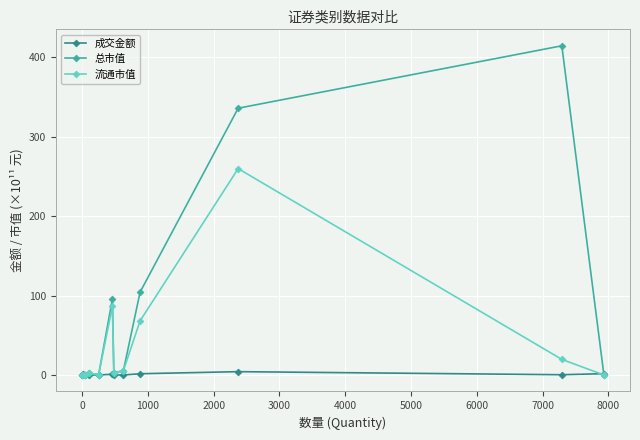

Rank the series by their maximum value, from highest to lowest.

总市值, 流通市值, 成交金额